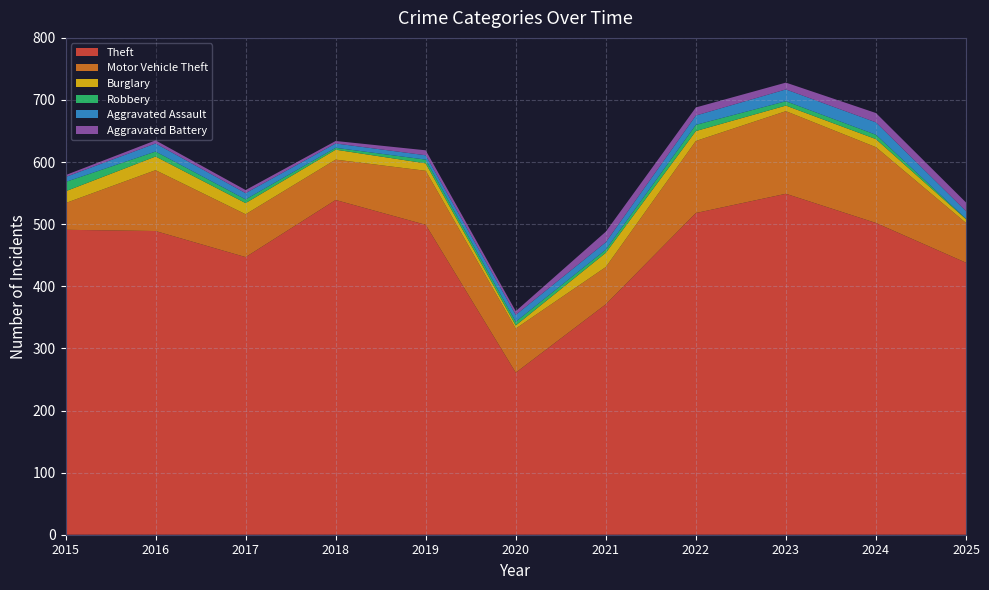

Reading left to right, list all the values displayed in this chart.

Theft: 491	489	447	539	499	261	371	518	549	502	438
Motor Vehicle Theft: 43	98	69	65	87	71	60	116	133	122	64
Burglary: 19	22	18	16	12	5	23	16	9	13	6
Robbery: 15	8	6	3	6	6	5	10	7	7	1
Aggravated Assault: 8	13	10	7	7	11	12	15	19	20	12
Aggravated Battery: 3	5	5	4	8	6	17	13	11	15	14